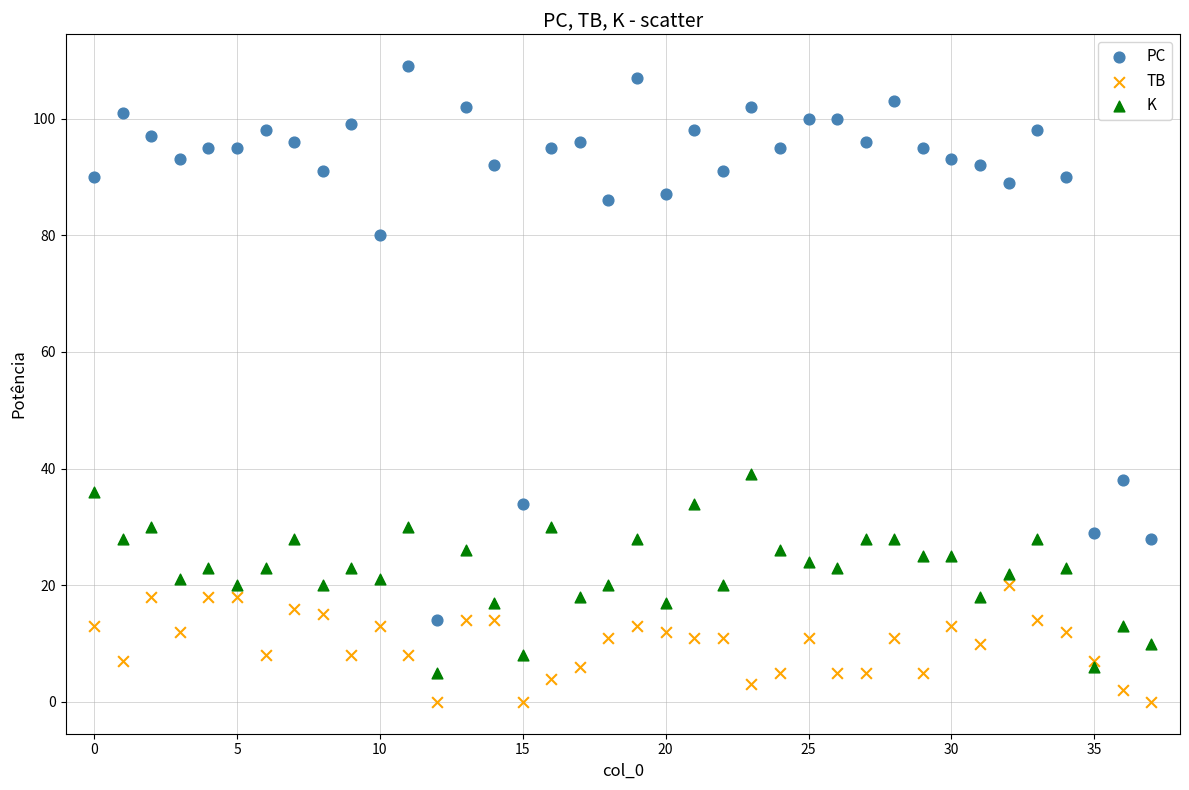

In the PC series, what Y value is closest to 61?

80